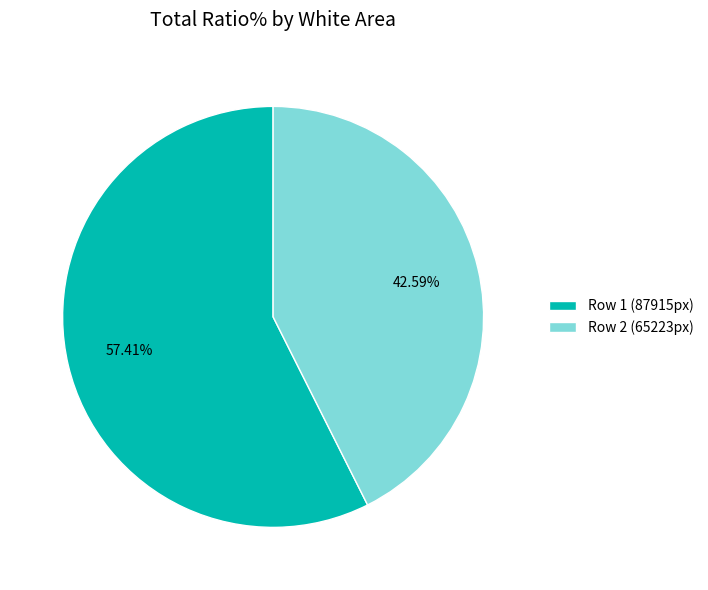

Do Row 1 (87915px) and Row 2 (65223px) together represent more than half of the pie?

Yes